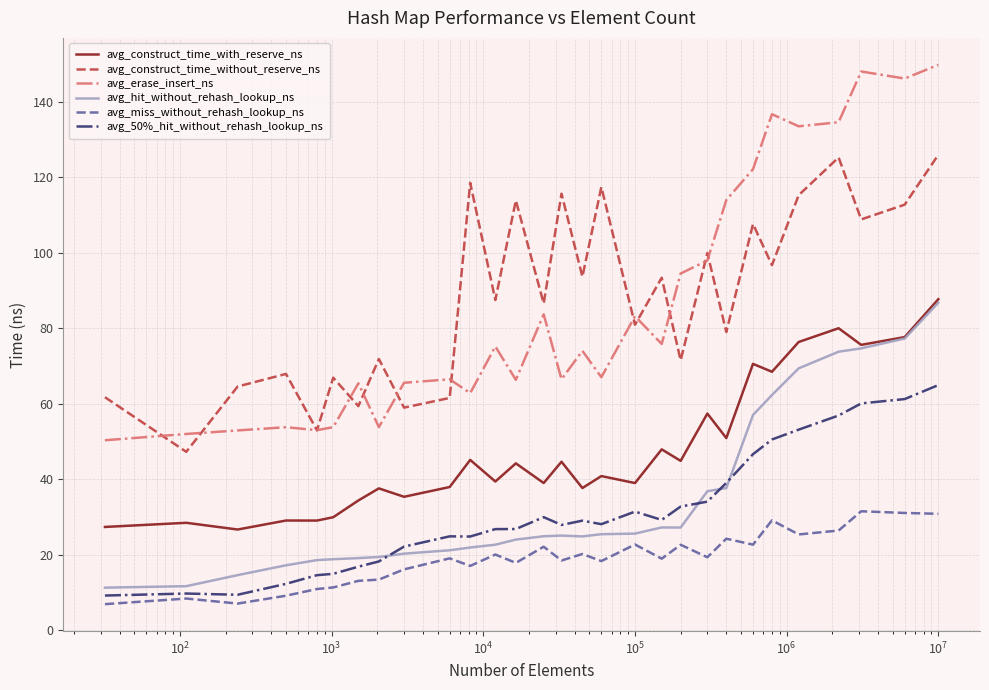

True or false: avg_erase_insert_ns and avg_miss_without_rehash_lookup_ns cross at least once.

False